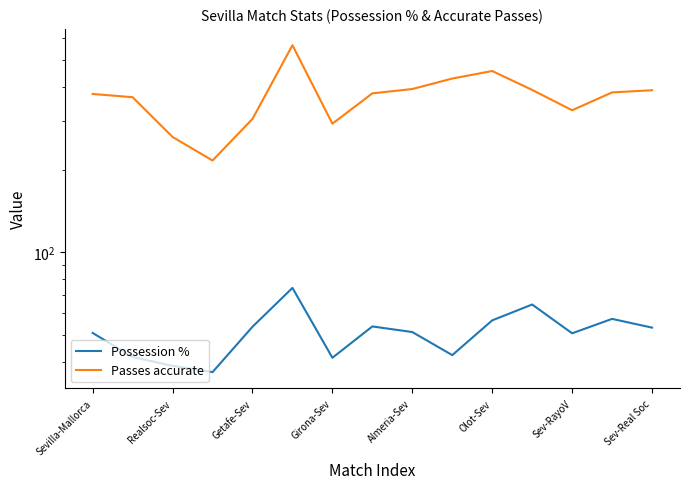

True or false: Passes accurate and Possession % intersect in this chart.

False